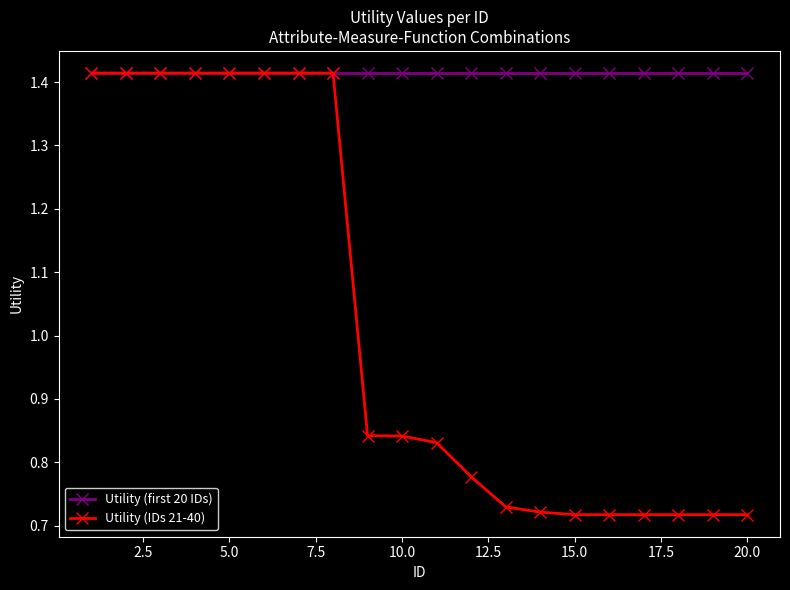

At how many categories does at least one series exceed 0?

20